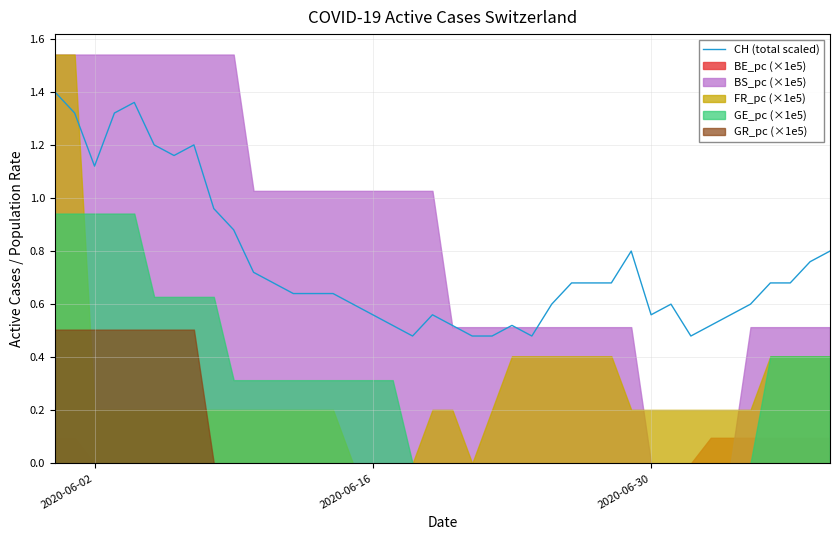

What is the difference between the maximum and second lowest values?

0.9